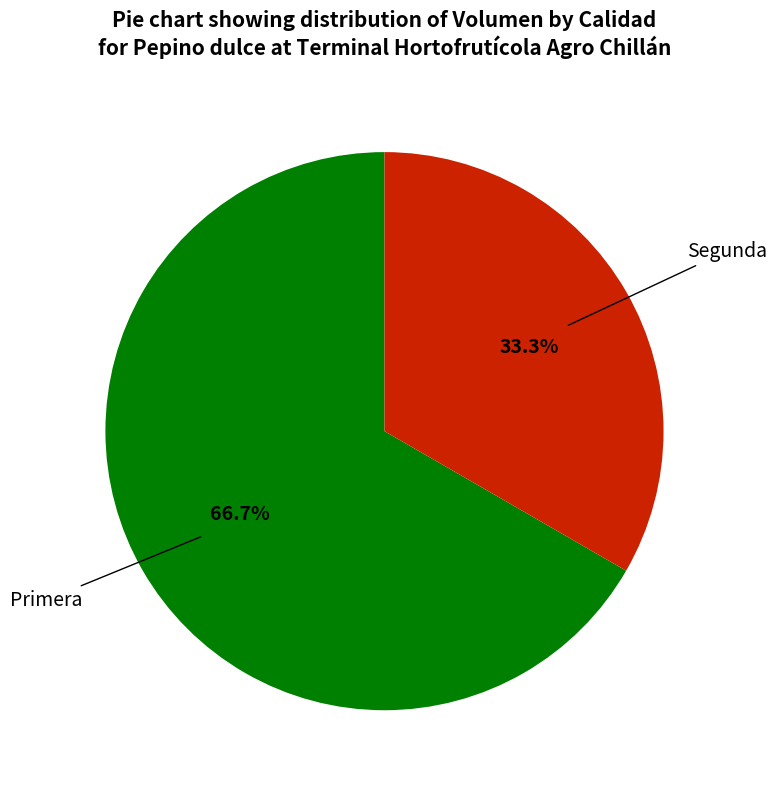

Is there any slice that represents more than half of the pie?

Yes